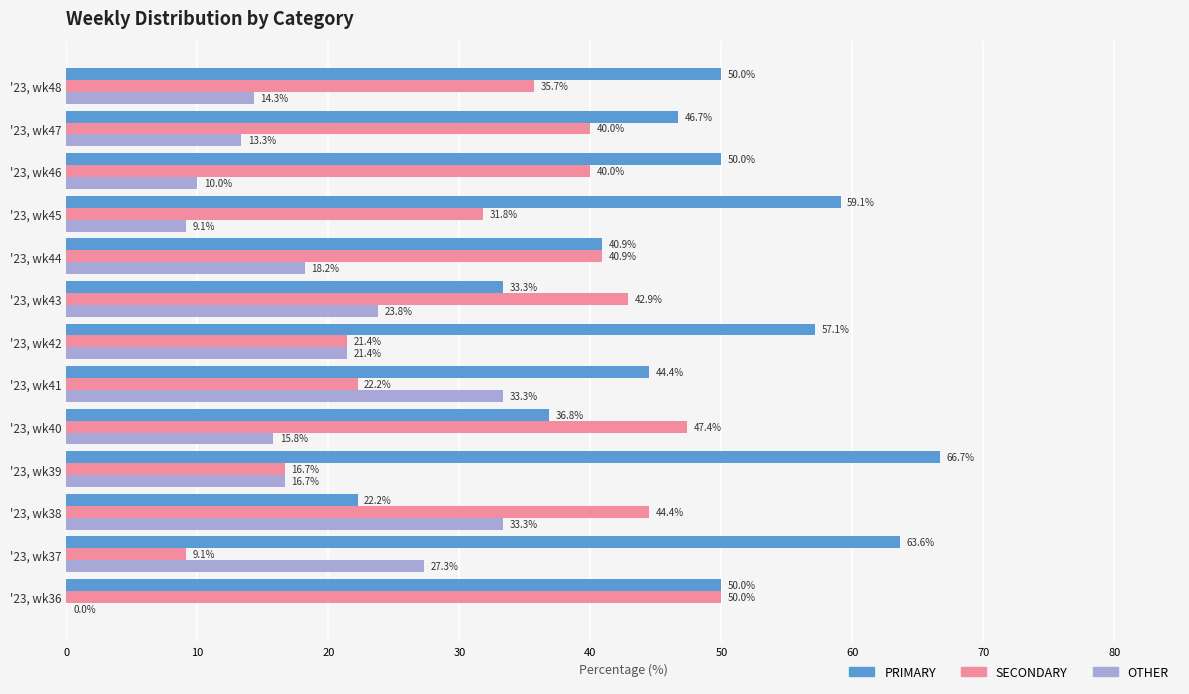

Is it true that SECONDARY equals 21.4 at '23, wk42?

True